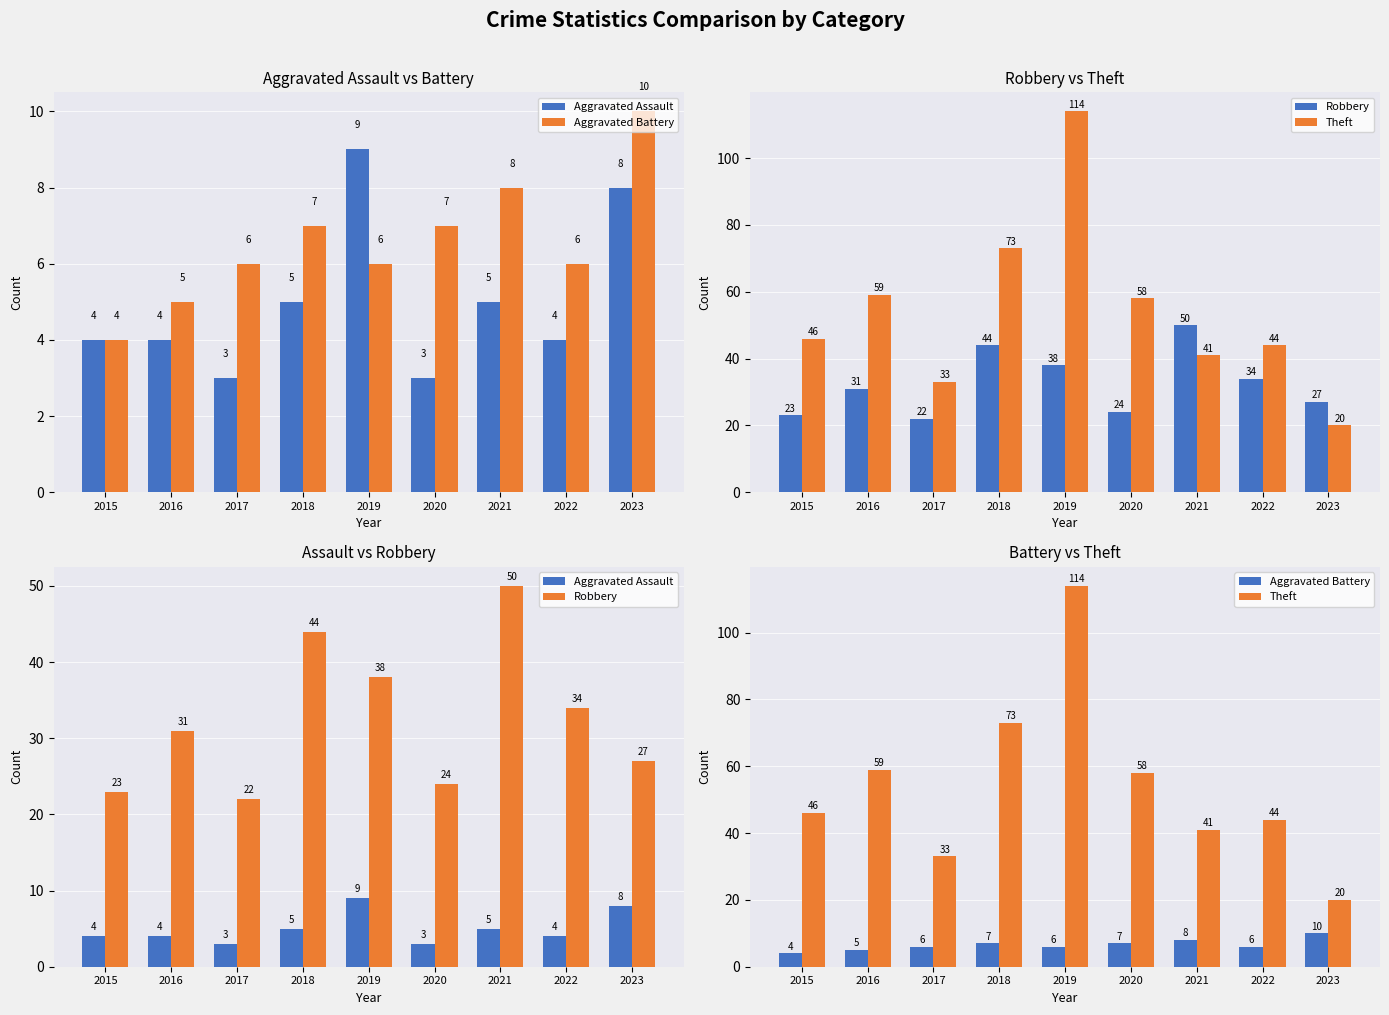

Which series has the largest range (max minus min)?

Theft